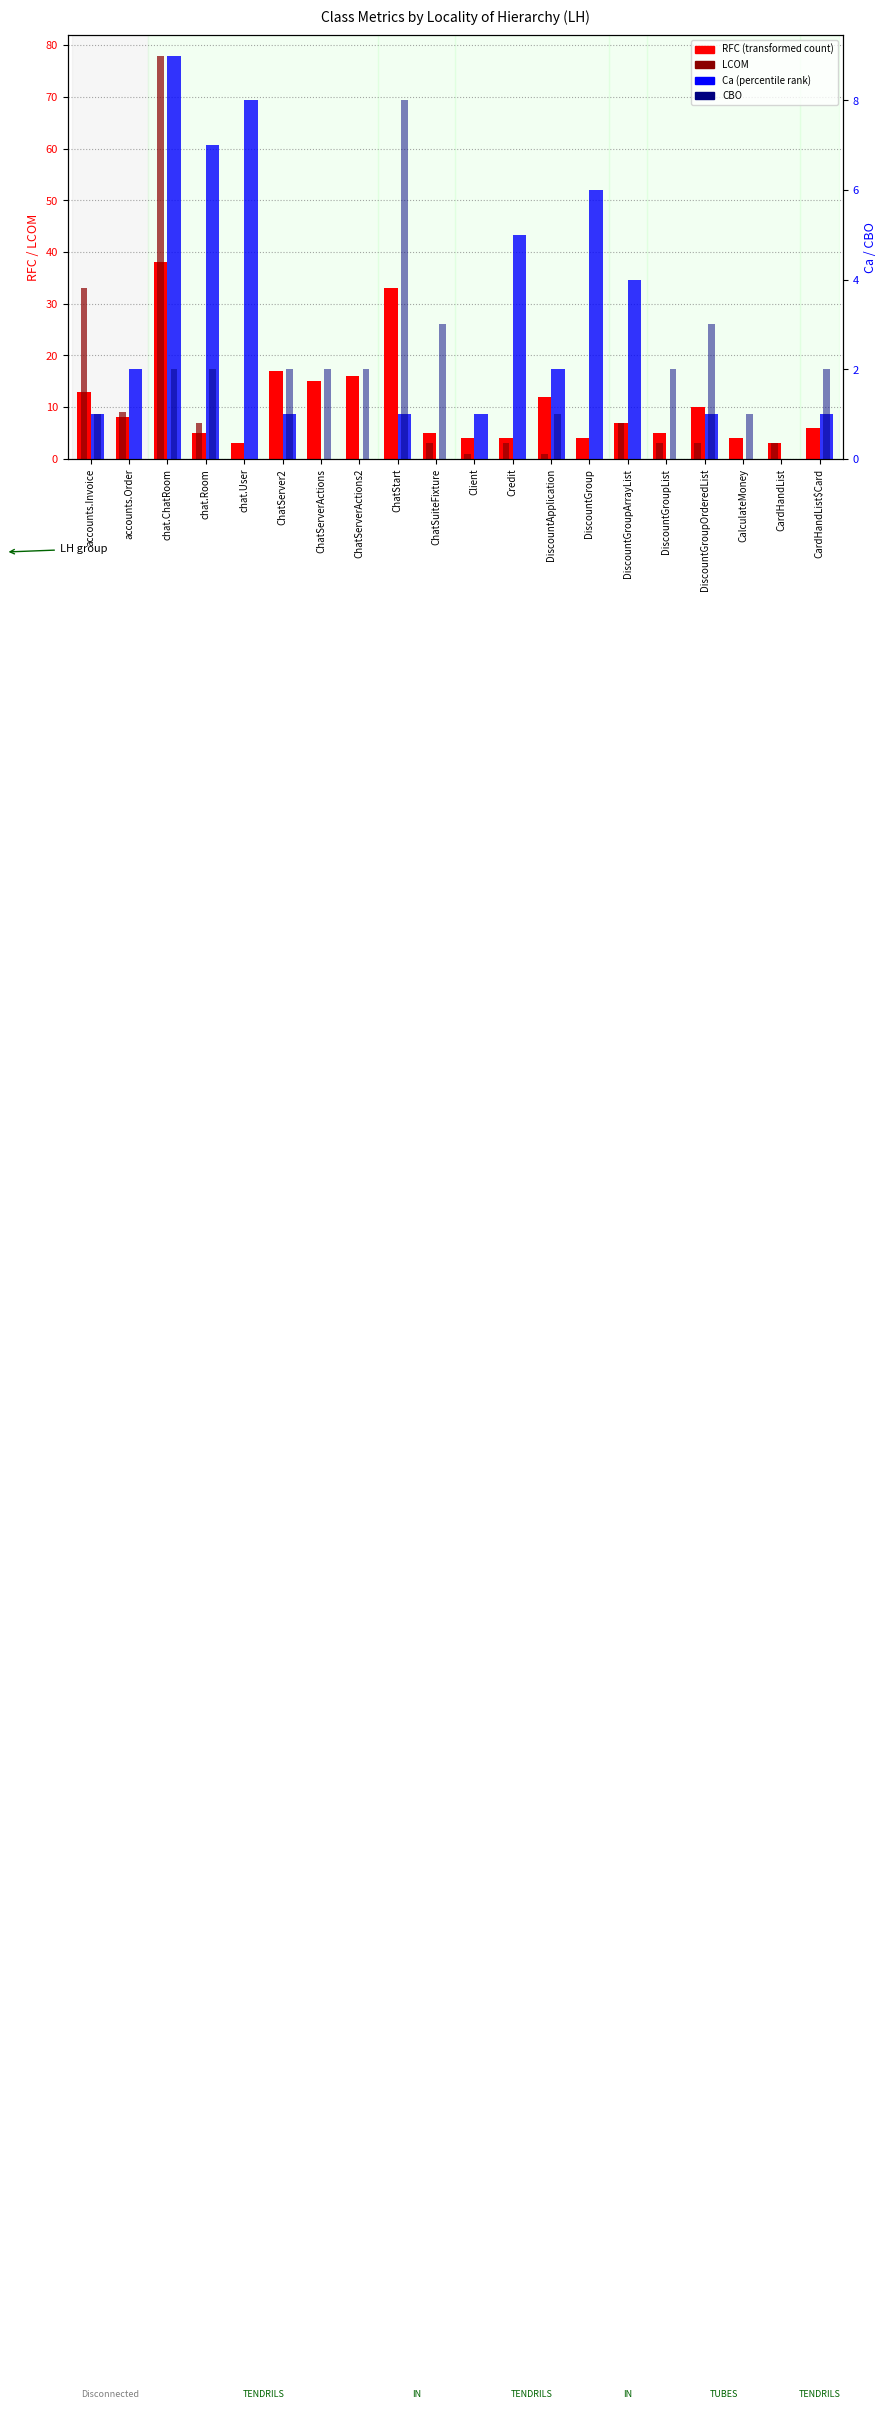

How many Ca values are between 0 and 5?

16